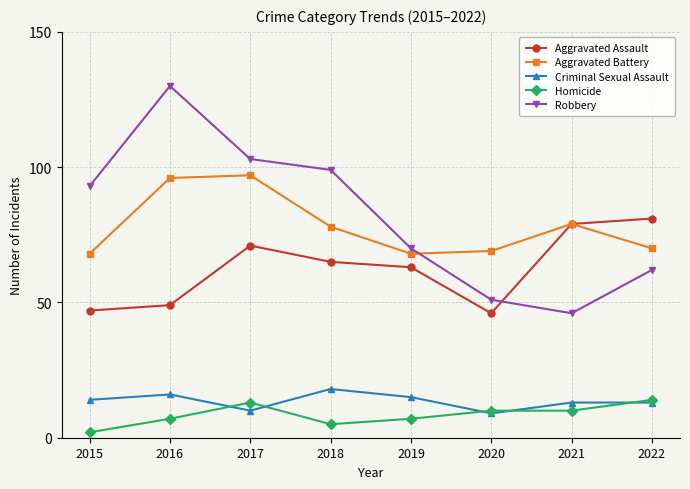

Is the value of Homicide at 2022 greater than the value of Robbery at 2015?

No